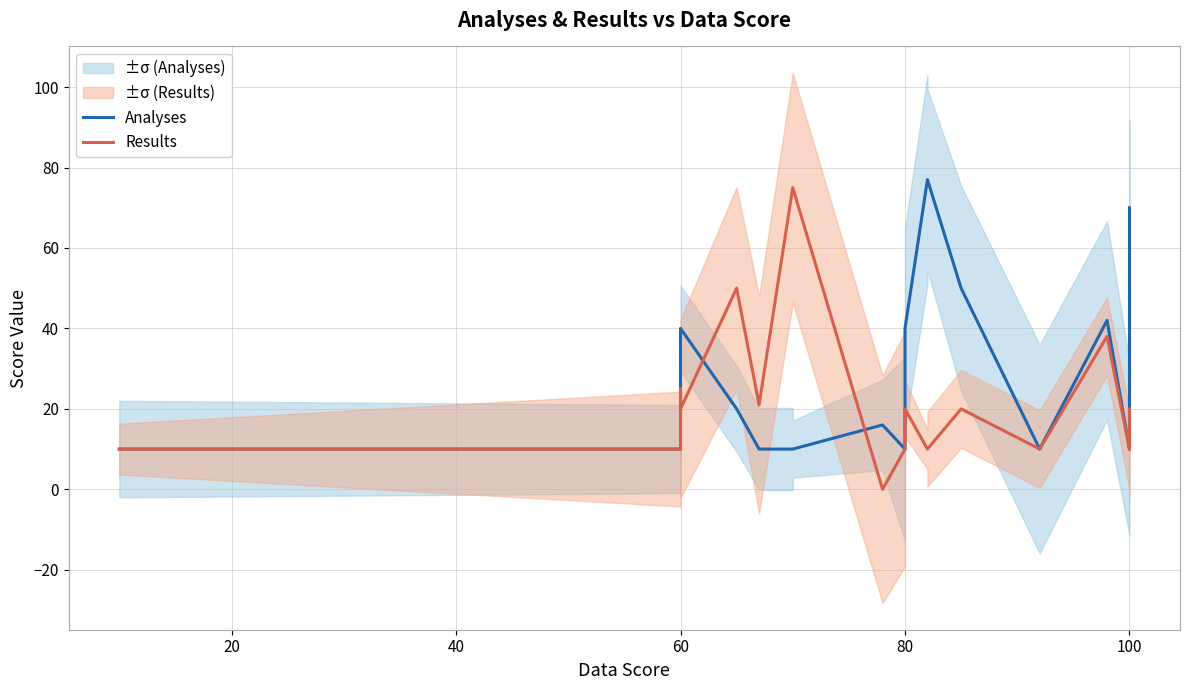

What is the greatest value displayed?

77